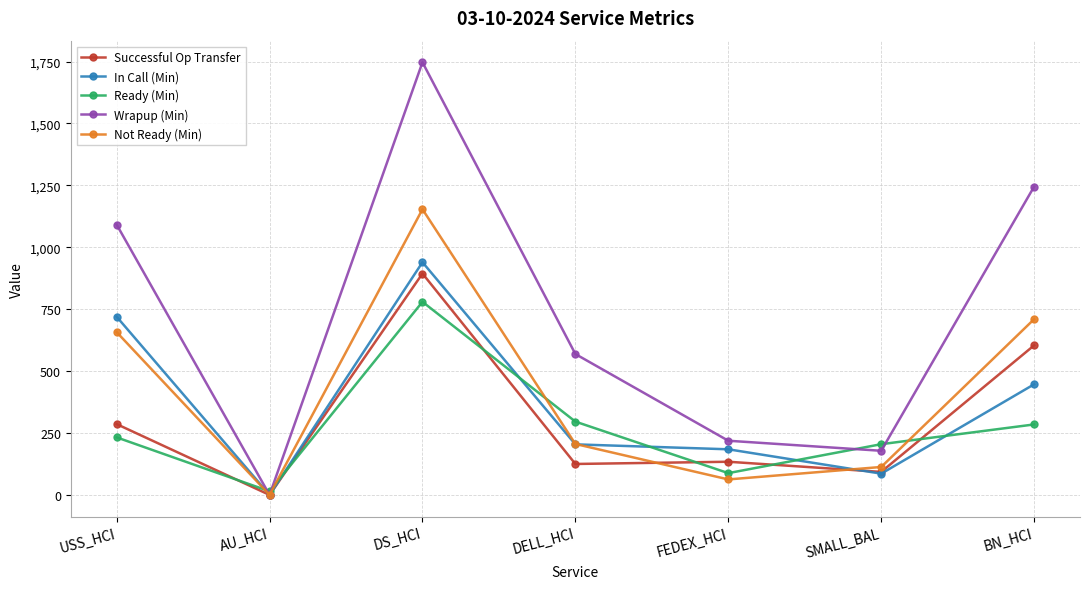

Where is the first local maximum for Wrapup (Min)?

DS_HCI